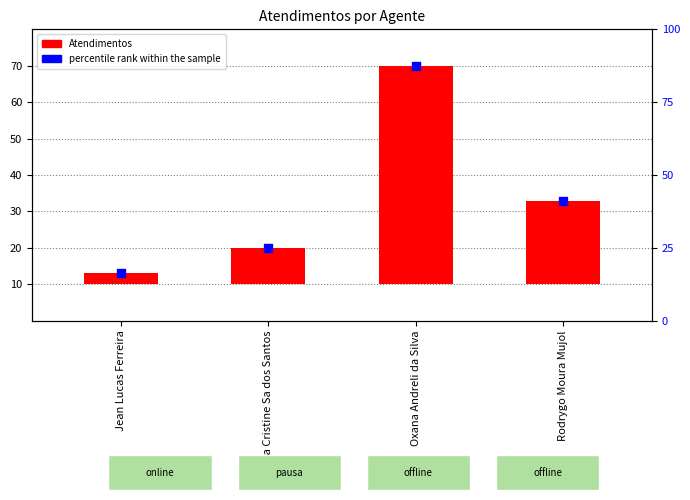

What are all the series names shown in the legend?

Atendimentos, percentile rank within the sample